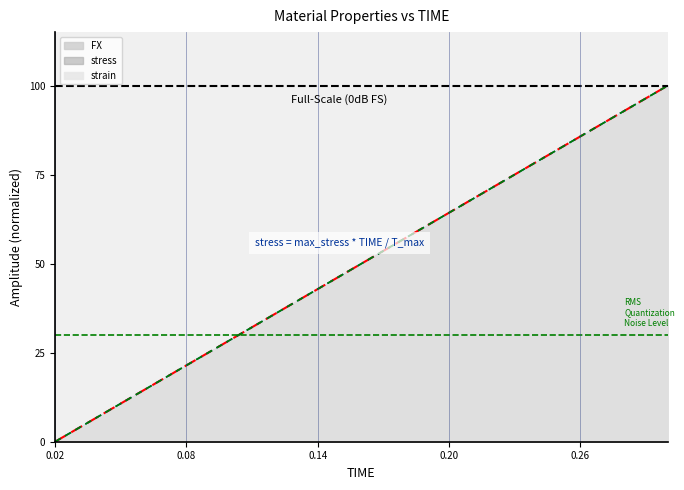

True or false: FX (line) and stress (line) cross at least once.

False